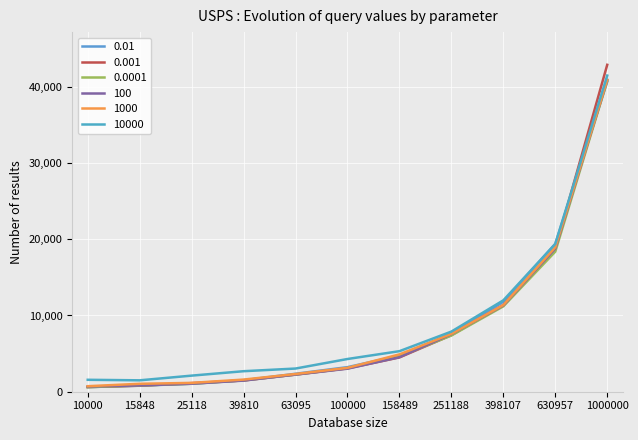

How many lines are shown in the chart?

6